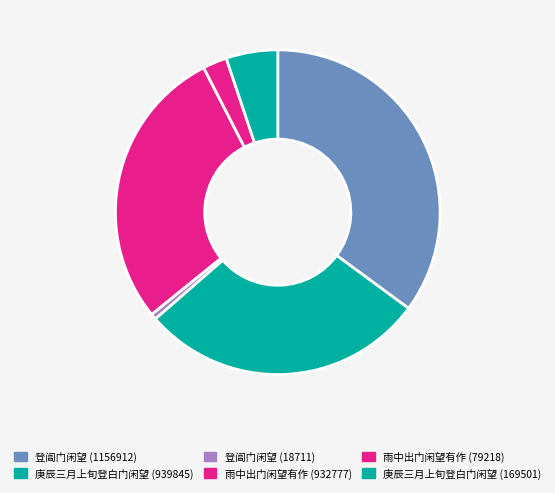

To the nearest percent, what portion does 庚辰三月上旬登白门闲望 (939845) represent?

29%